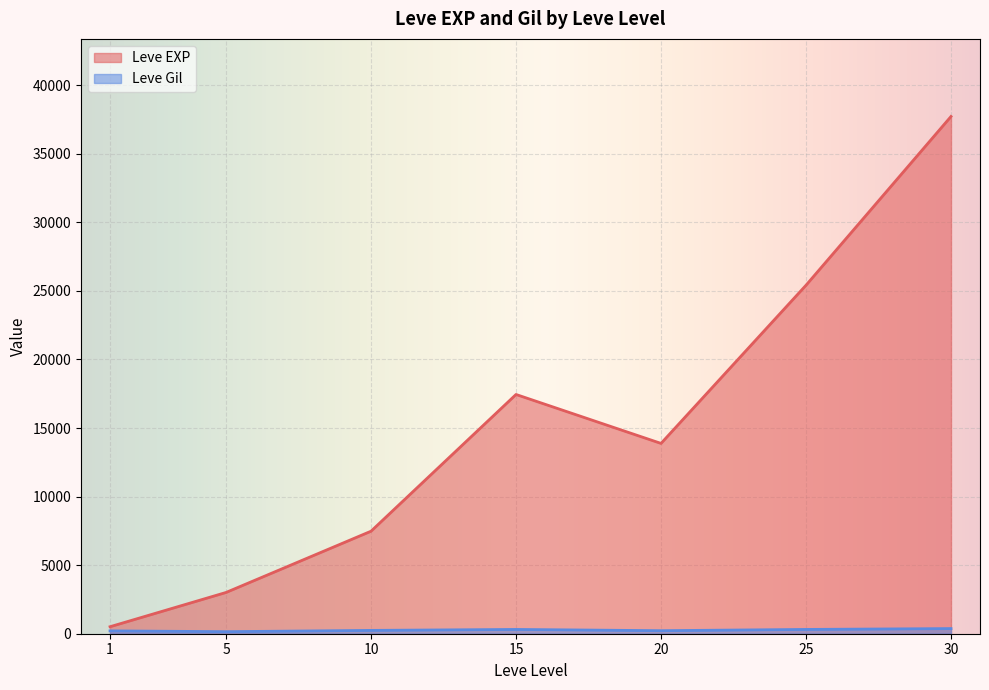

At which category is the sum across all series the highest?

30